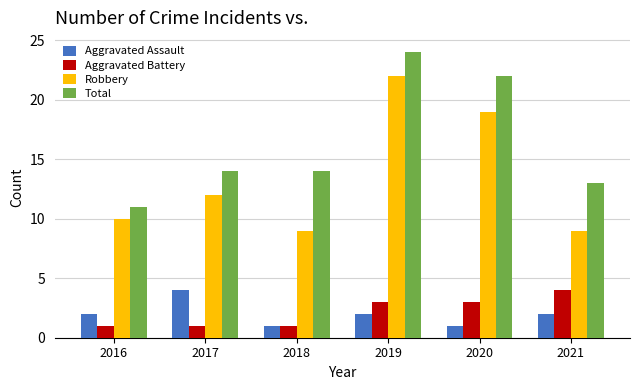

What is the difference between the Total values at 2020 and 2017?

8